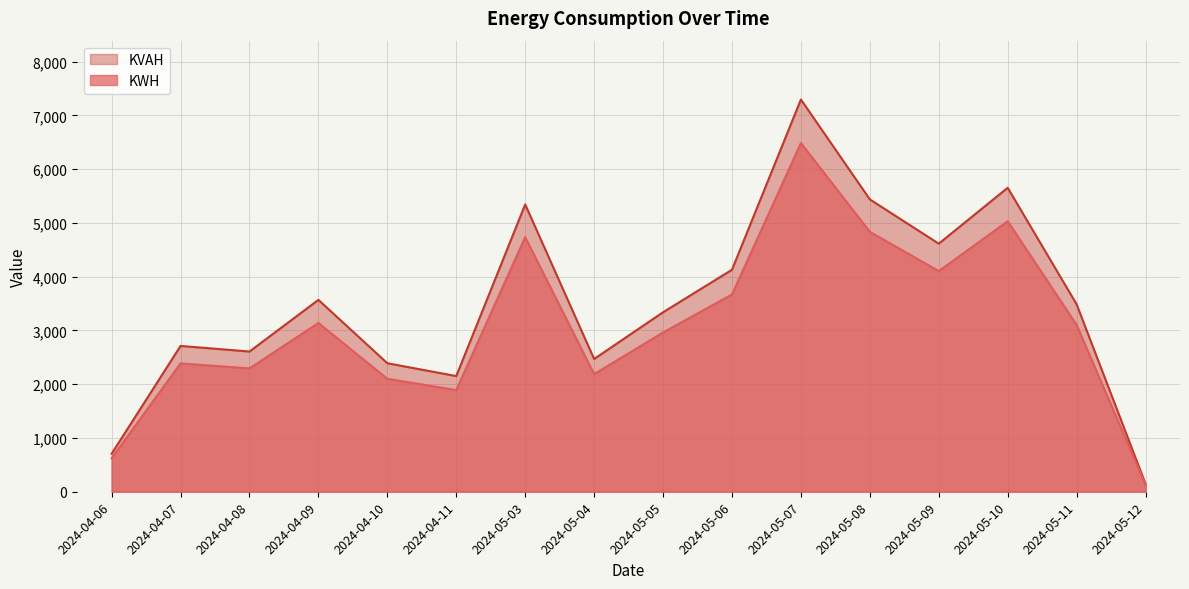

Which series has the largest total across all categories?

KVAH